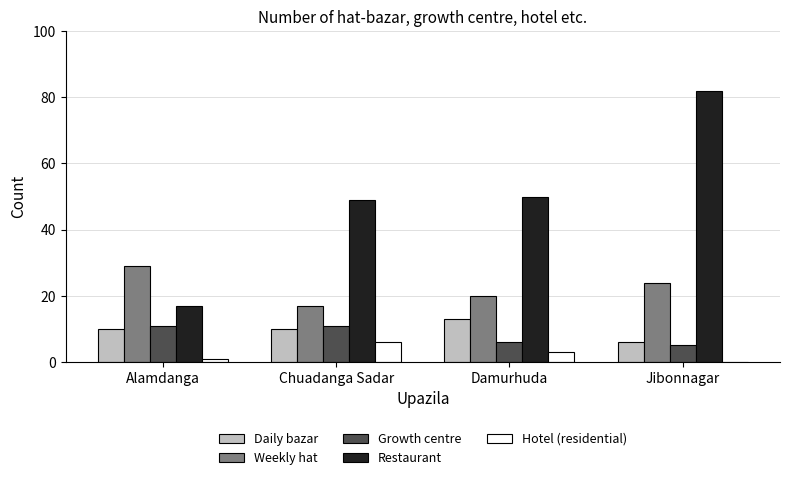

What is the spread (max minus min) of values at Chuadanga Sadar?

43